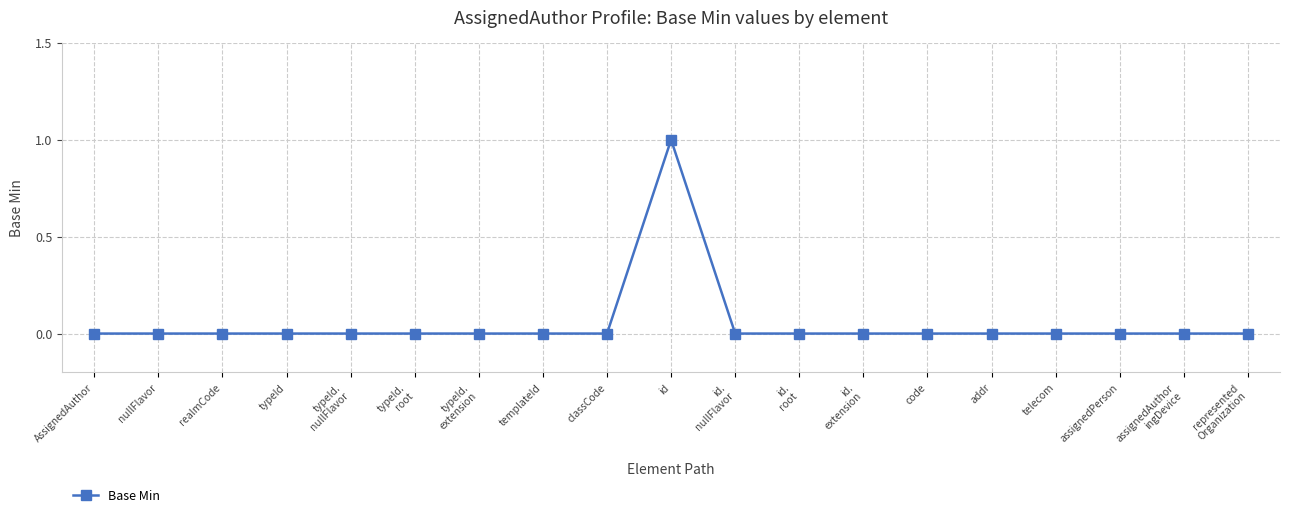

What is the sum of all values?

1